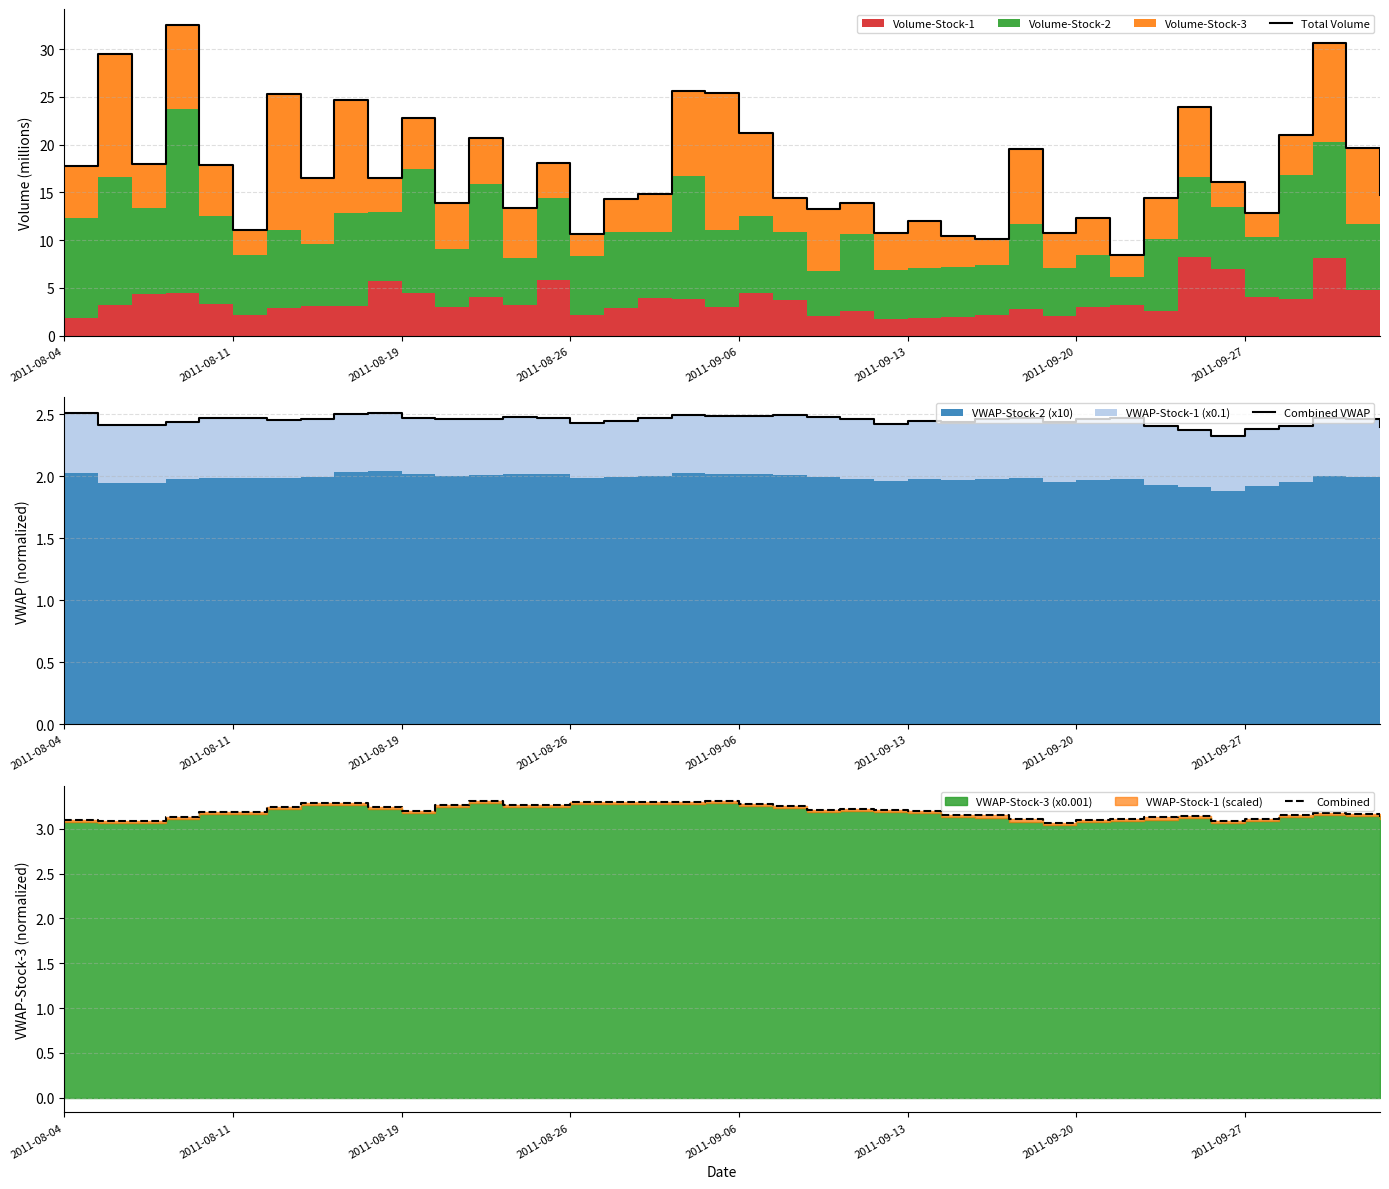

At which label does Total Volume first exceed 16?

2011-08-04